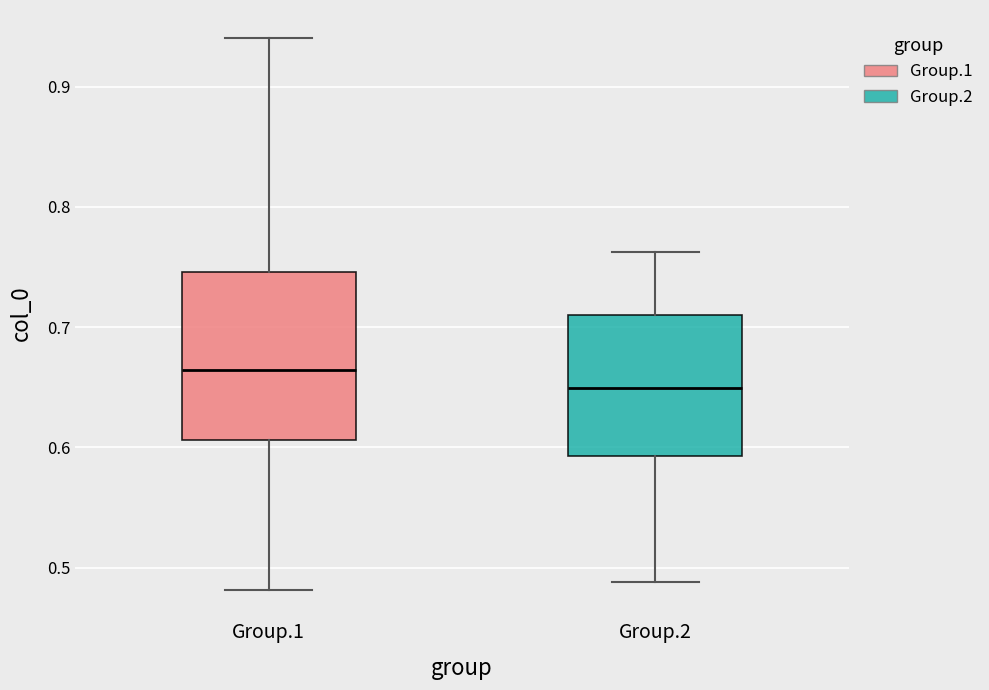

Where does the lower whisker of the box for Group.1 end on the y-axis? The values are not printed on the chart, so give them approximately, as read against the axis.

0.48